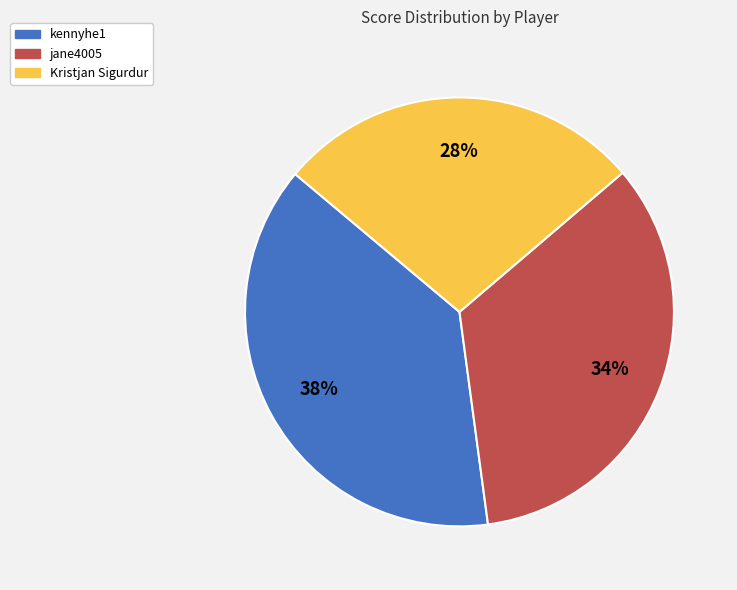

Is there a majority slice in this chart?

No